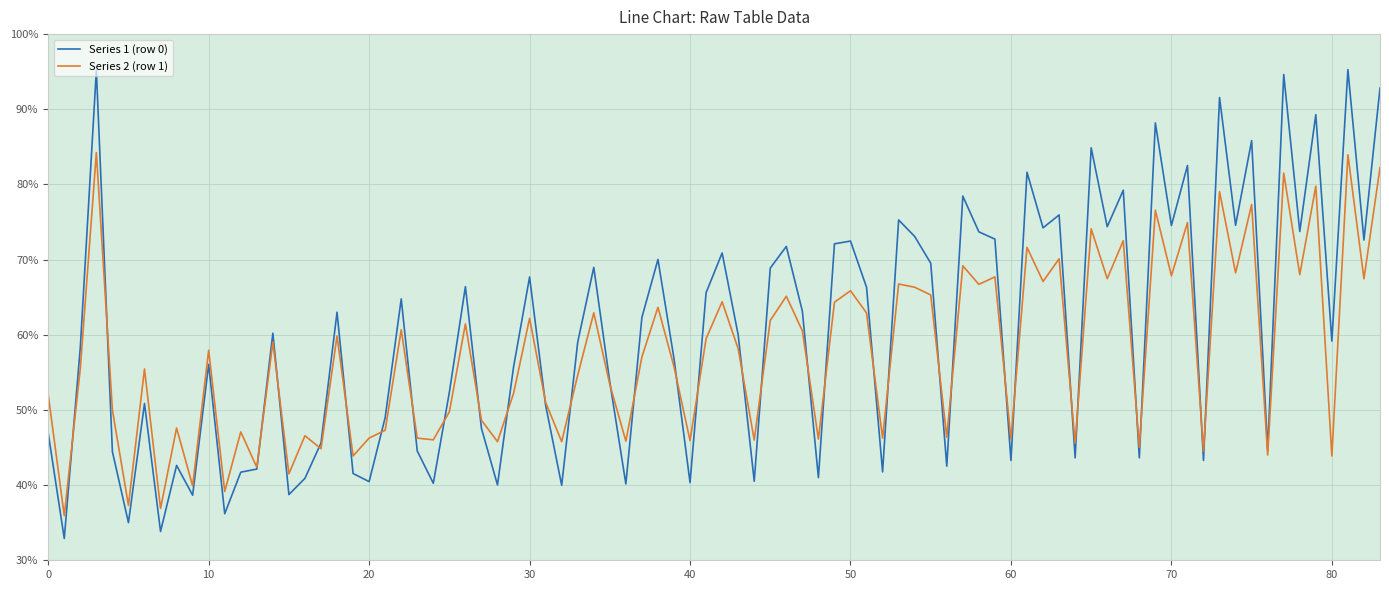

Which series has the widest spread of values?

Series 1 (row 0)